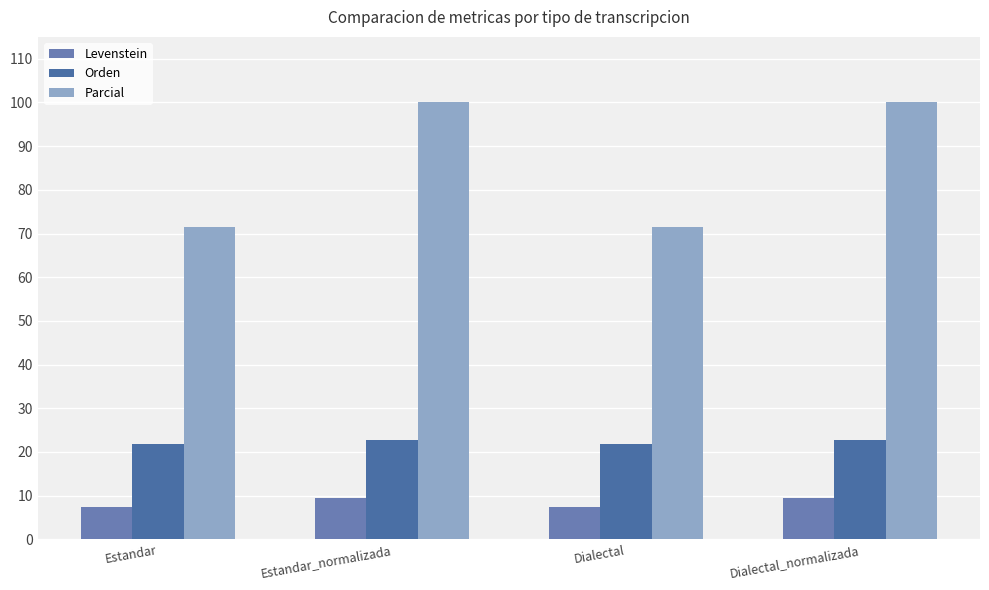

The value of Levenstein at Estandar is 3.1. True or false?

False